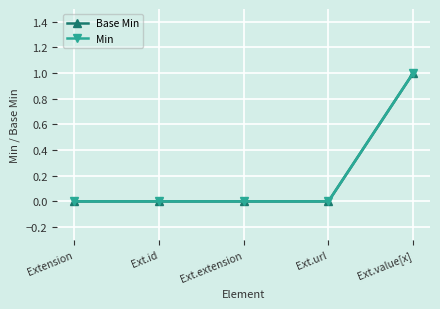

Which series changed the most between Extension and Ext.url?

Base Min